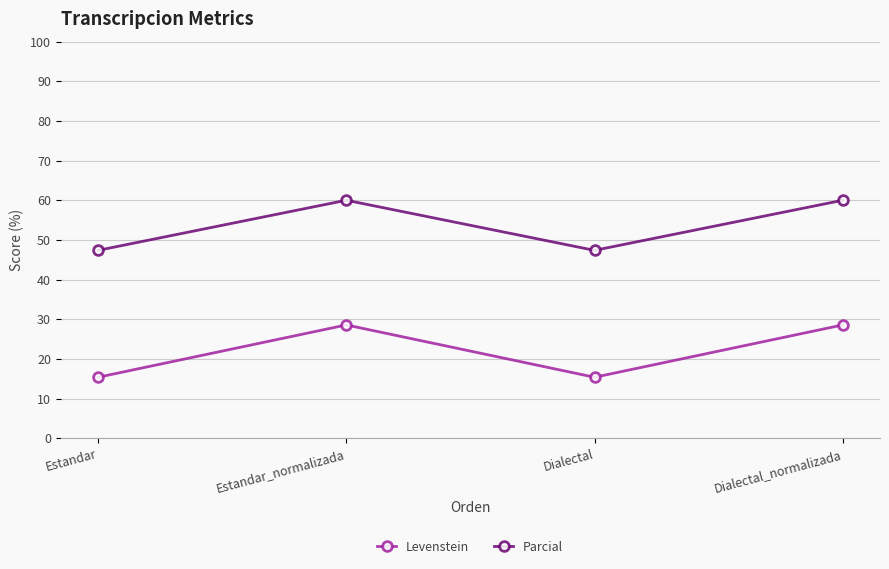

List the series in order of their peak value, highest first.

Parcial, Levenstein